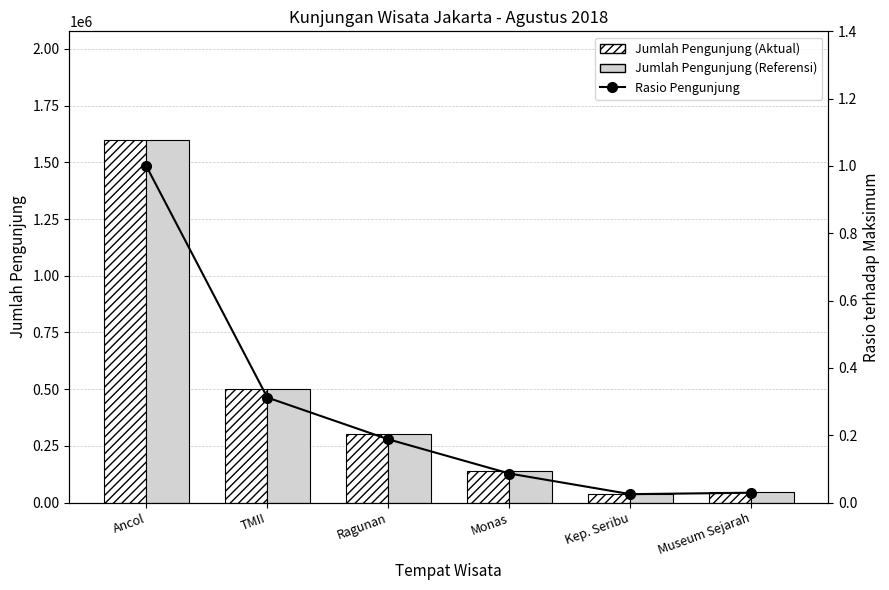

Where does the Jumlah Pengunjung (Aktual) series first go above 300345?

Ancol